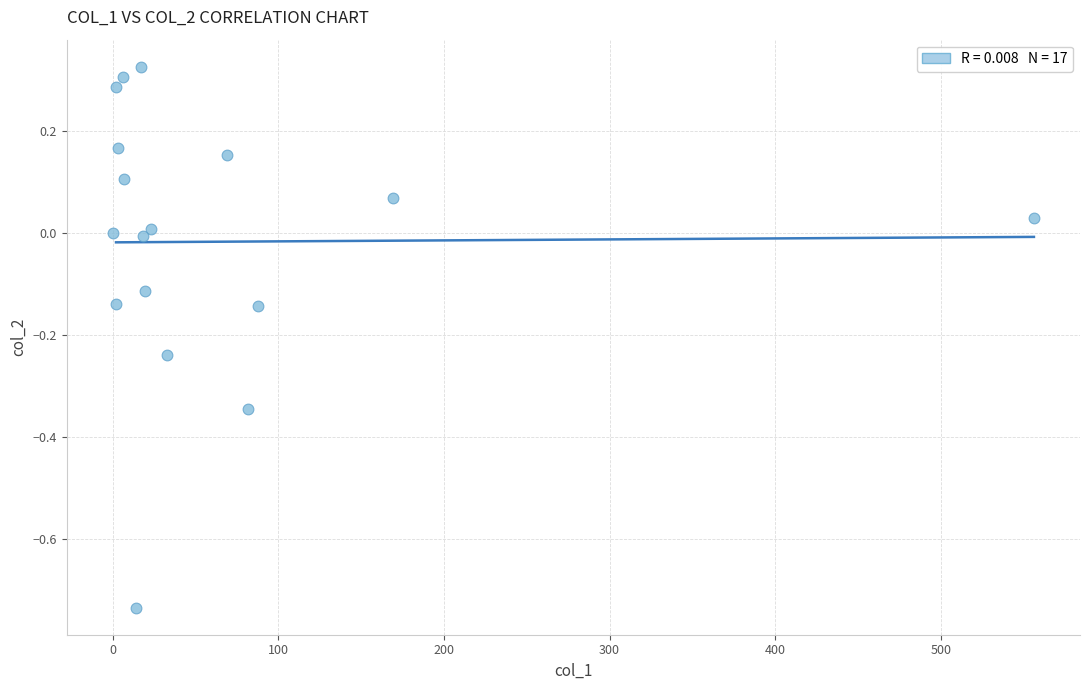

What is the range of Y values (max minus min)?

1.1